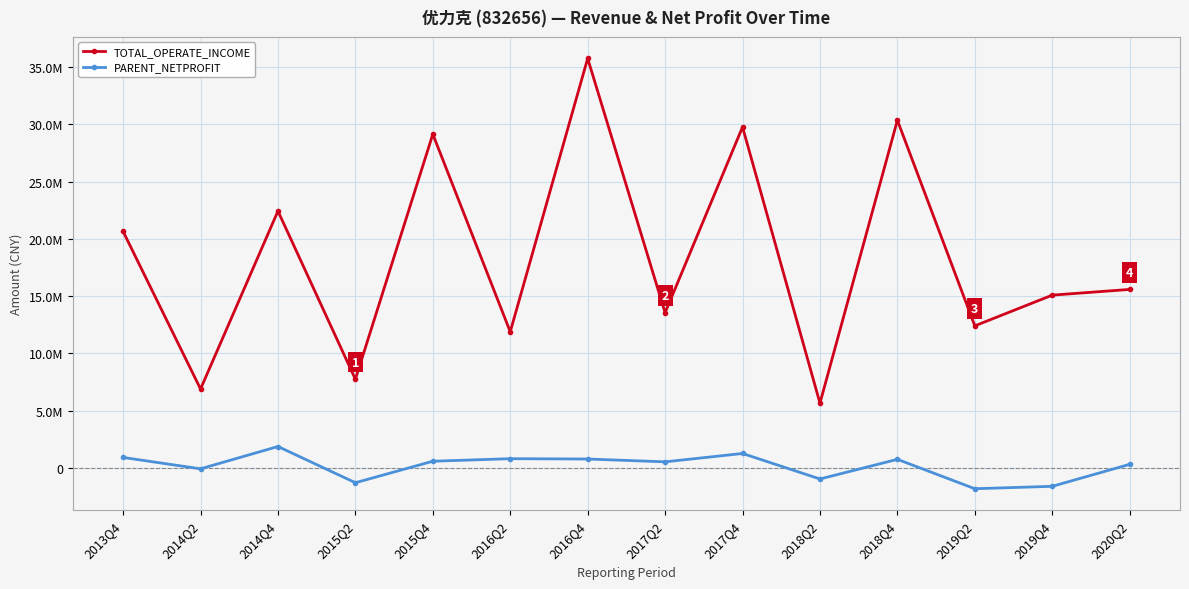

Is this an area chart (filled region under the line)?

No